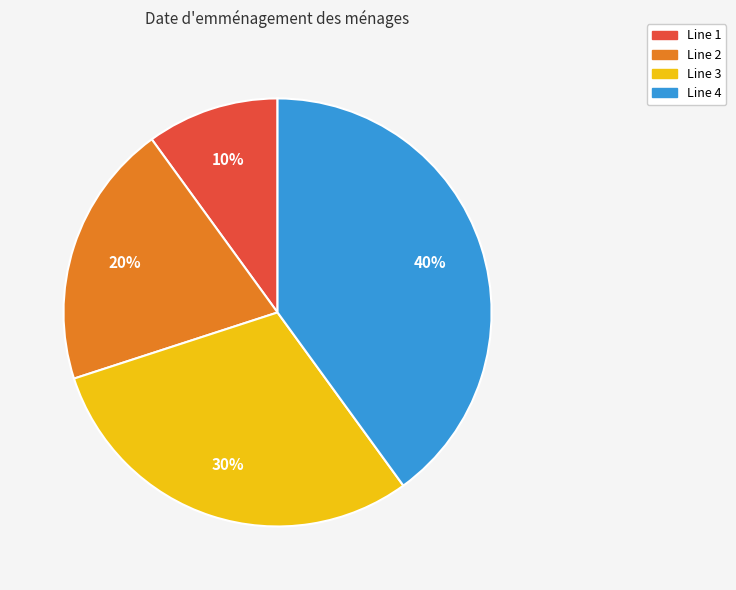

True or false: Line 3 accounts for 44% of the total.

False